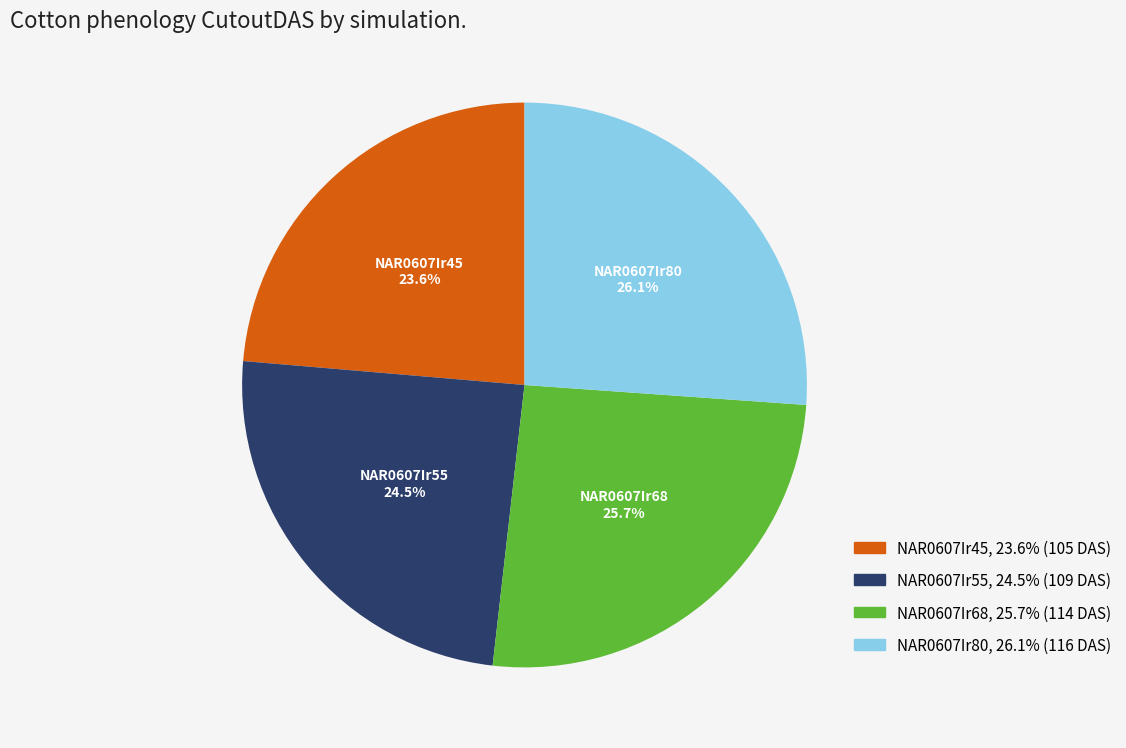

The NAR0607Ir80 slice represents 26% of the pie. True or false?

True